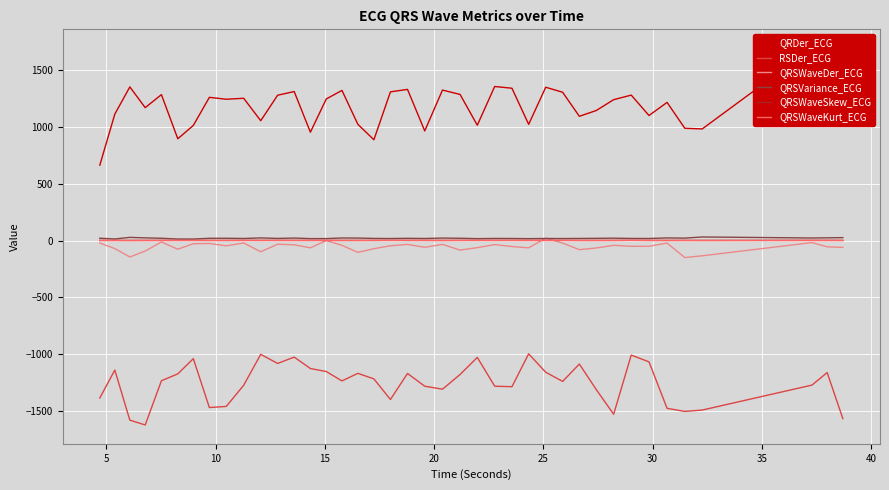

What is the difference between the second highest and second lowest values in the QRSWaveSkew_ECG series?

0.4